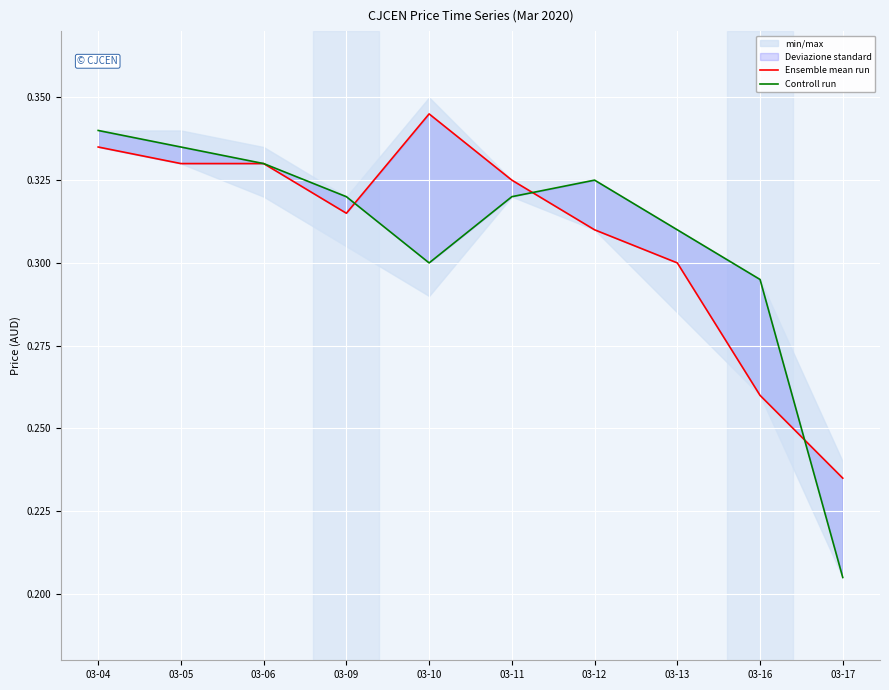

Reading left to right, extract all data points from this chart.

Ensemble mean run: 03-04=0.3	03-05=0.3	03-06=0.3	03-09=0.3	03-10=0.3	03-11=0.3	03-12=0.3	03-13=0.3	03-16=0.3	03-17=0.2
Controll run: 03-04=0.3	03-05=0.3	03-06=0.3	03-09=0.3	03-10=0.3	03-11=0.3	03-12=0.3	03-13=0.3	03-16=0.3	03-17=0.2